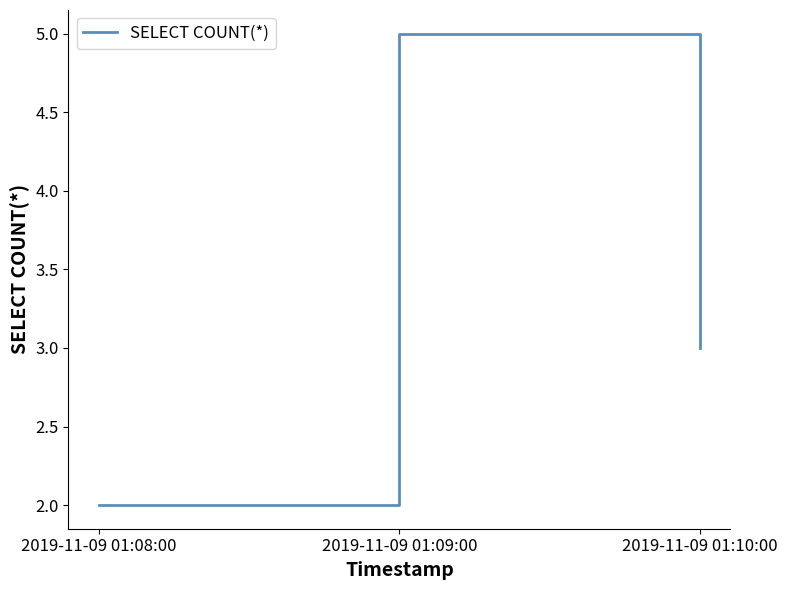

What is the sum of all values?

10